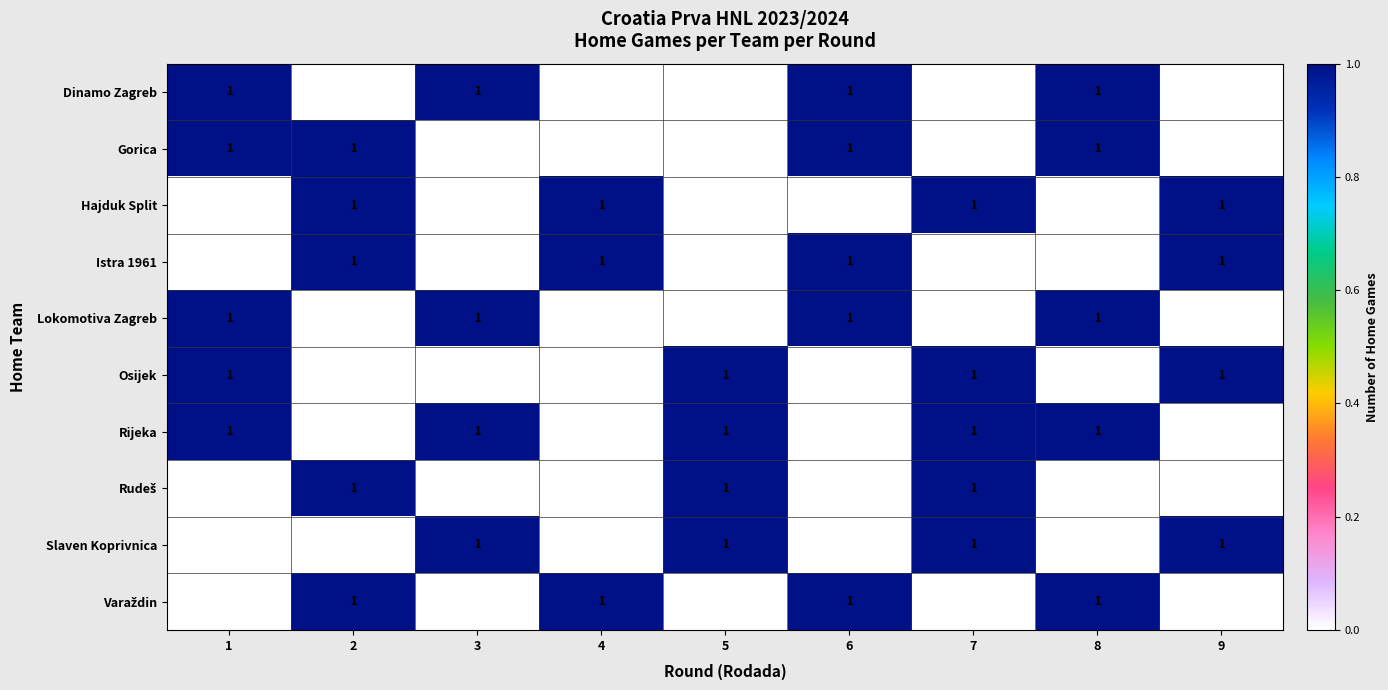

What is the total value across all series at 8?

5